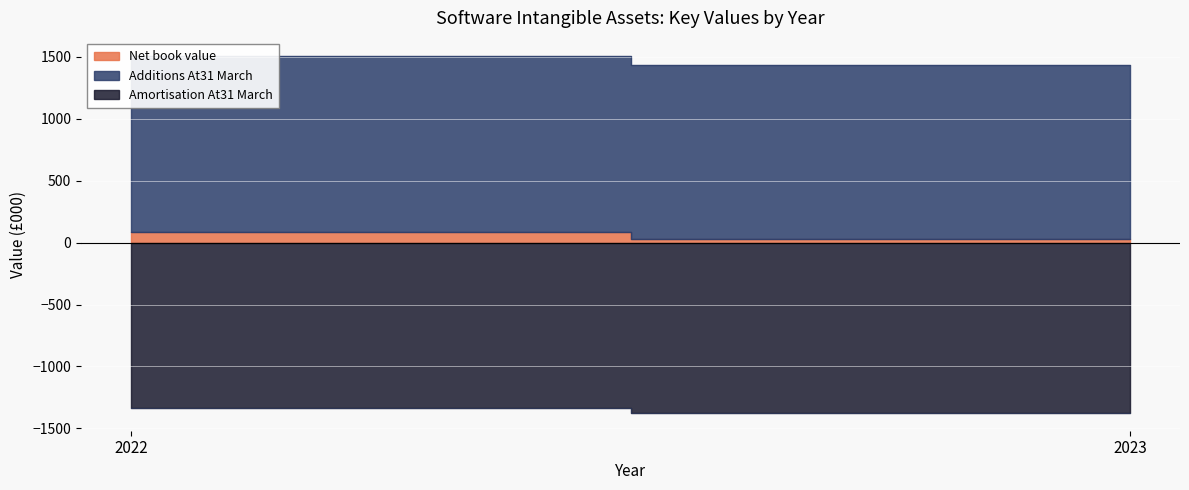

Which has a higher value, 2022 or 2023?

2022